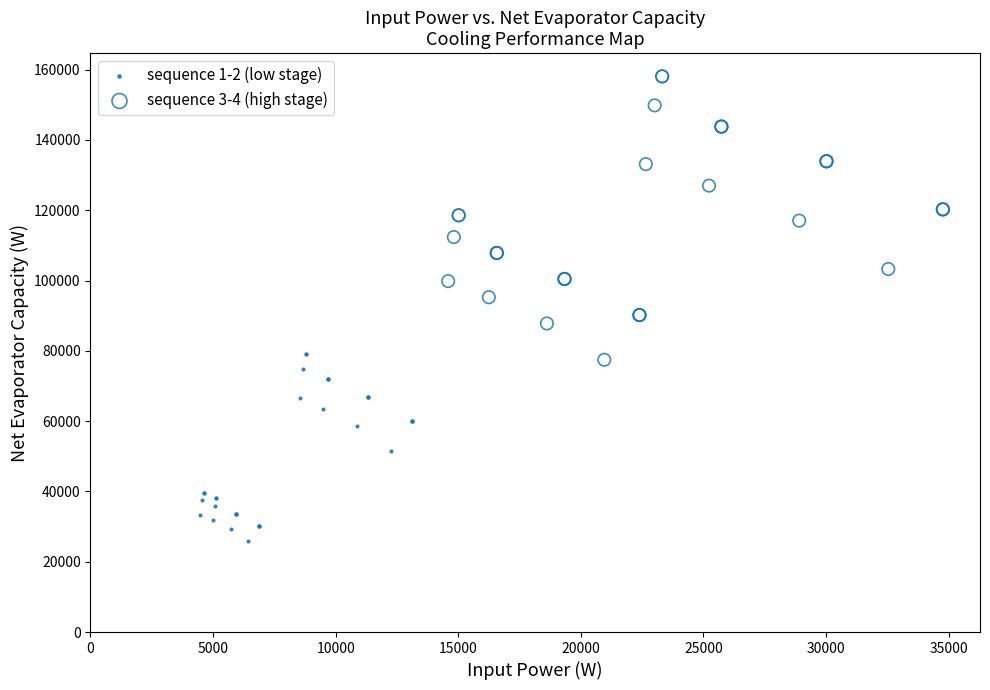

Which series reaches the maximum Y coordinate?

sequence 3-4 (high stage)